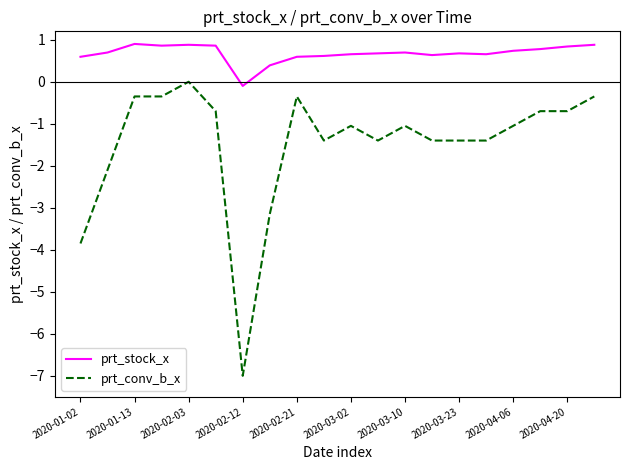

What is the minimum value for prt_conv_b_x?

-7.0